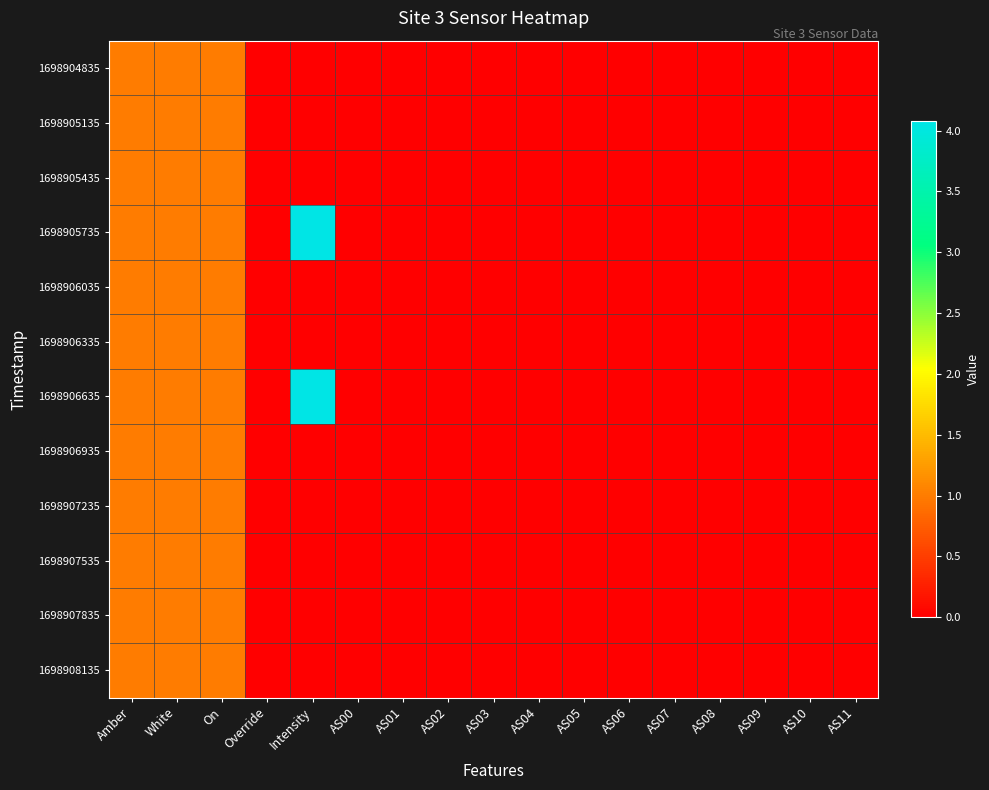

What is the greatest value displayed?

4.1